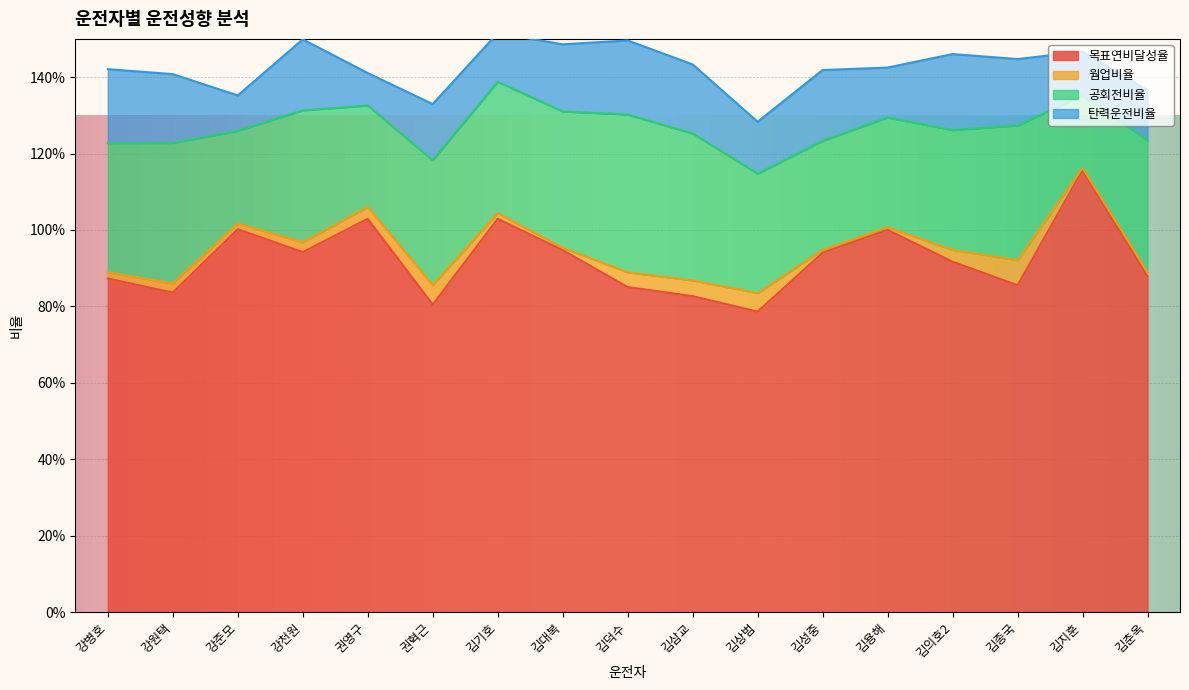

Is it true that 목표연비달성율 equals 0.3 at 김삼교?

False